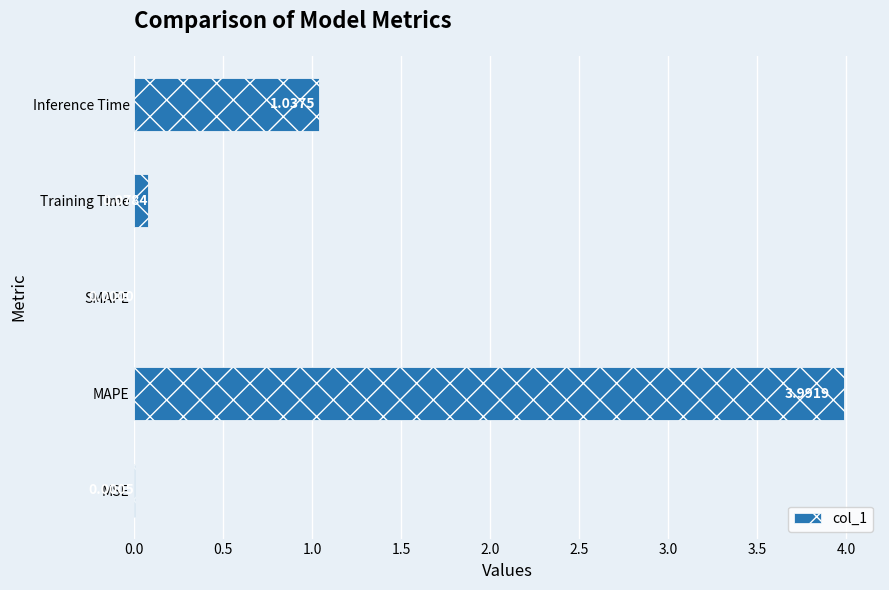

Are the bars horizontal?

Yes